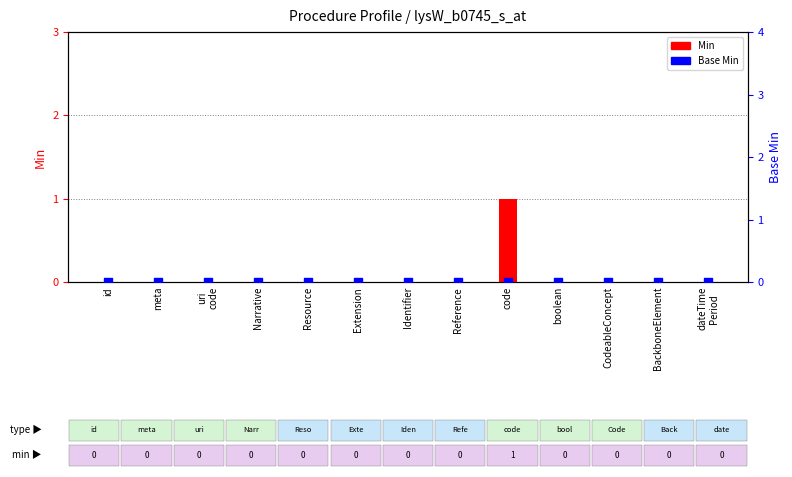

Is the value of Min at Reference greater than the value of Base Min at Resource?

No